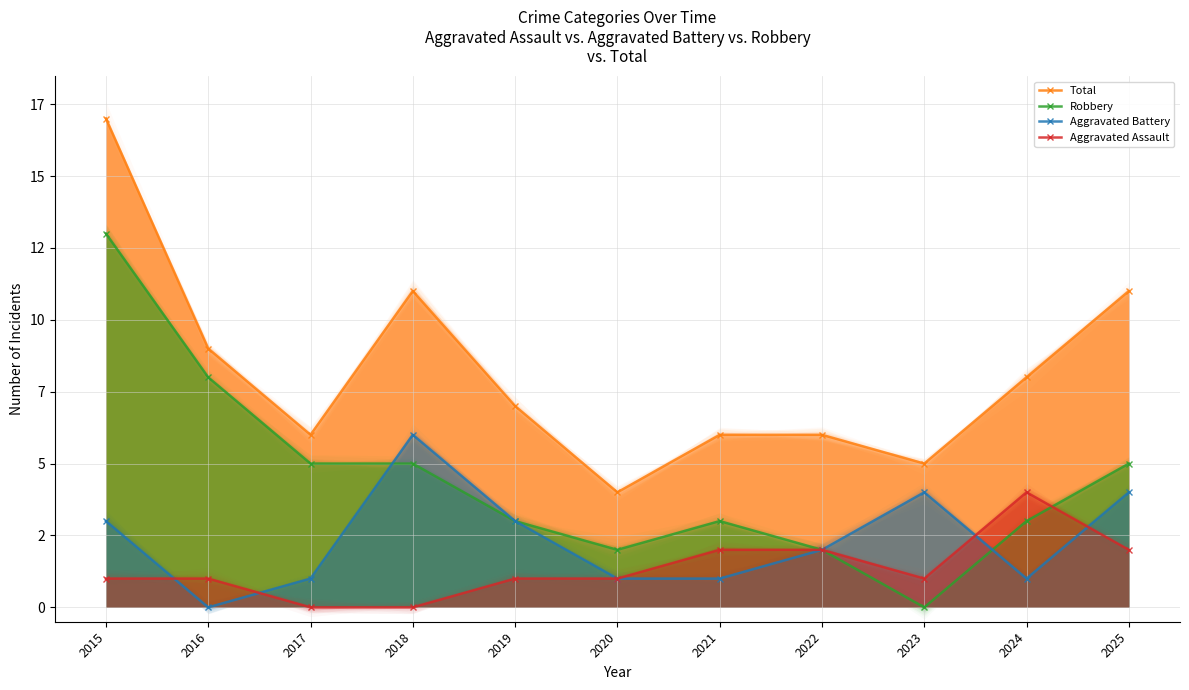

Is the value of Total at 2020 greater than the value of Robbery at 2019?

Yes